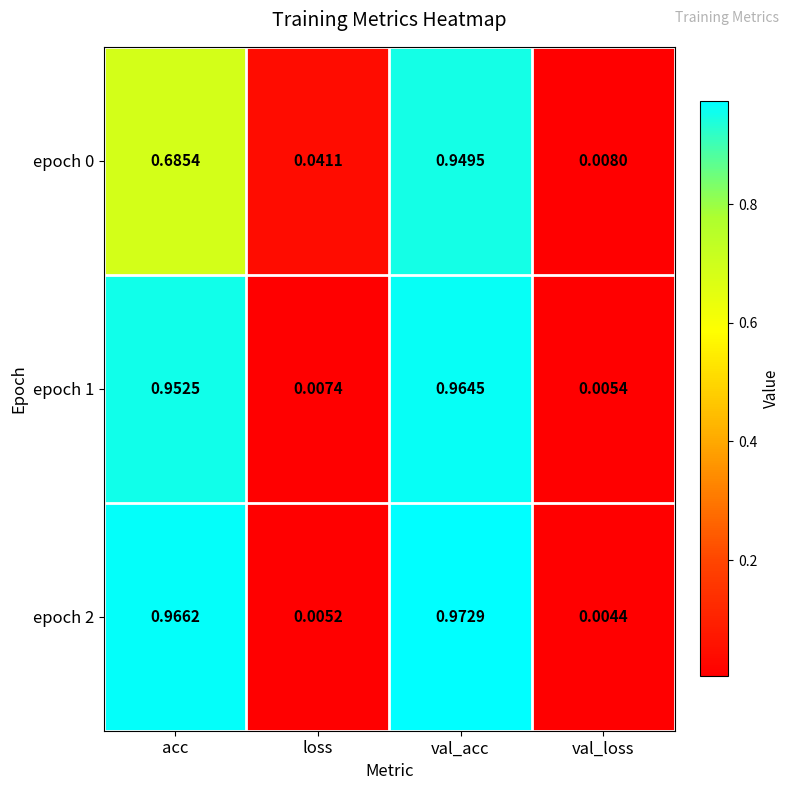

At which category does the chart reach its peak across all series?

val_acc